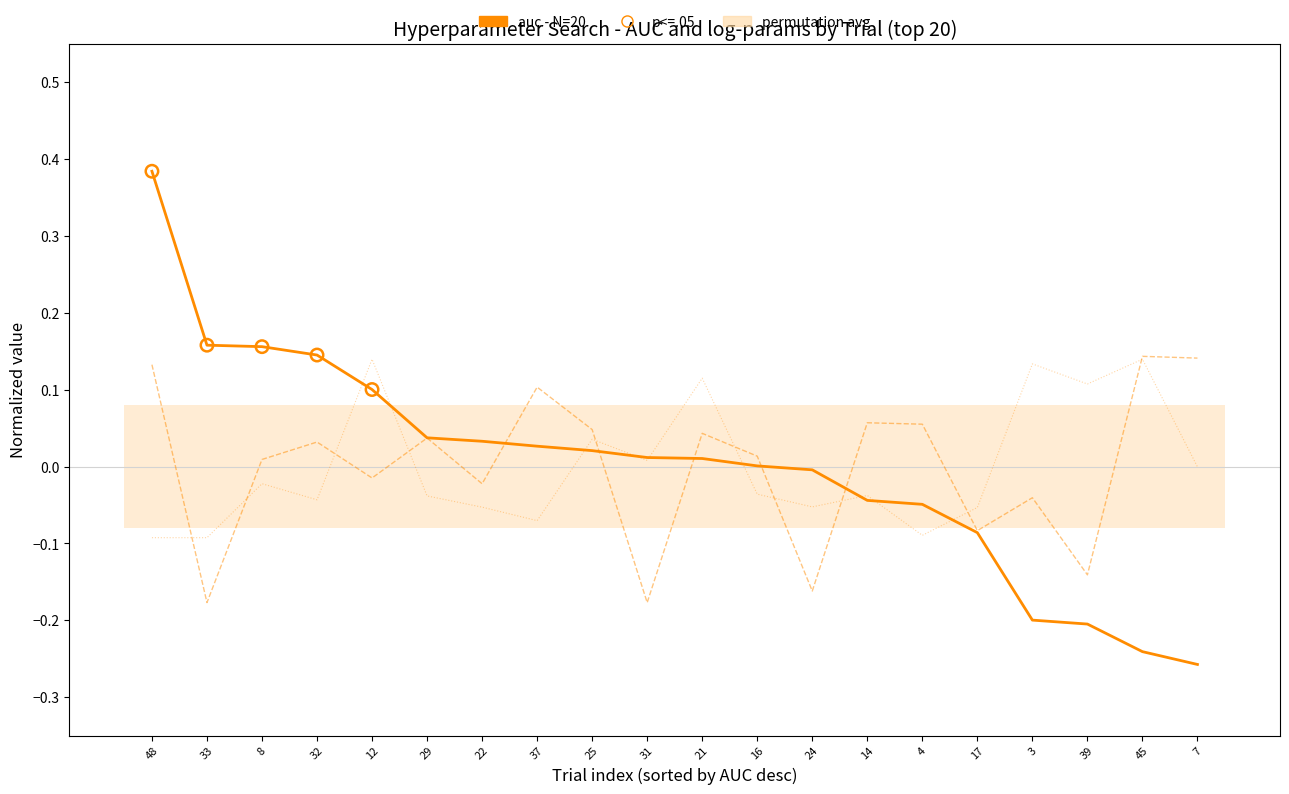

Which series has the widest spread of Y values?

auc